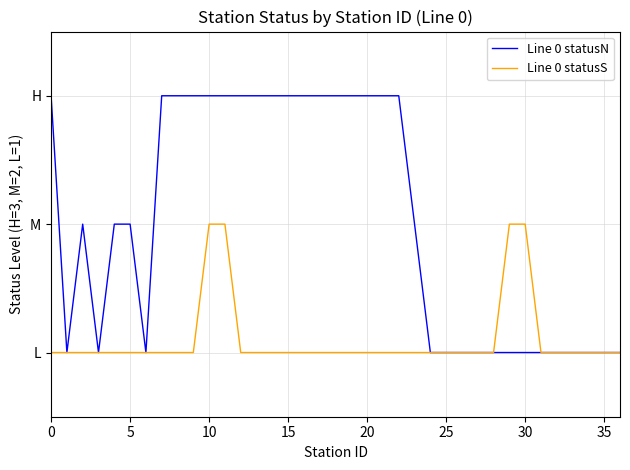

What are all the series names shown in the legend?

Line 0 statusN, Line 0 statusS